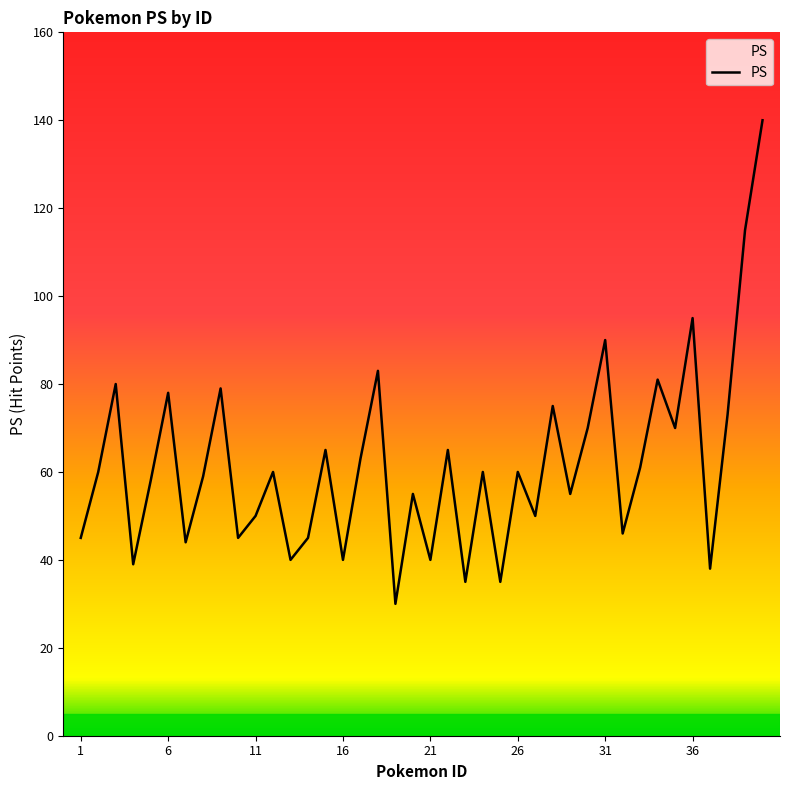

What is the minimum value shown in the chart?

30